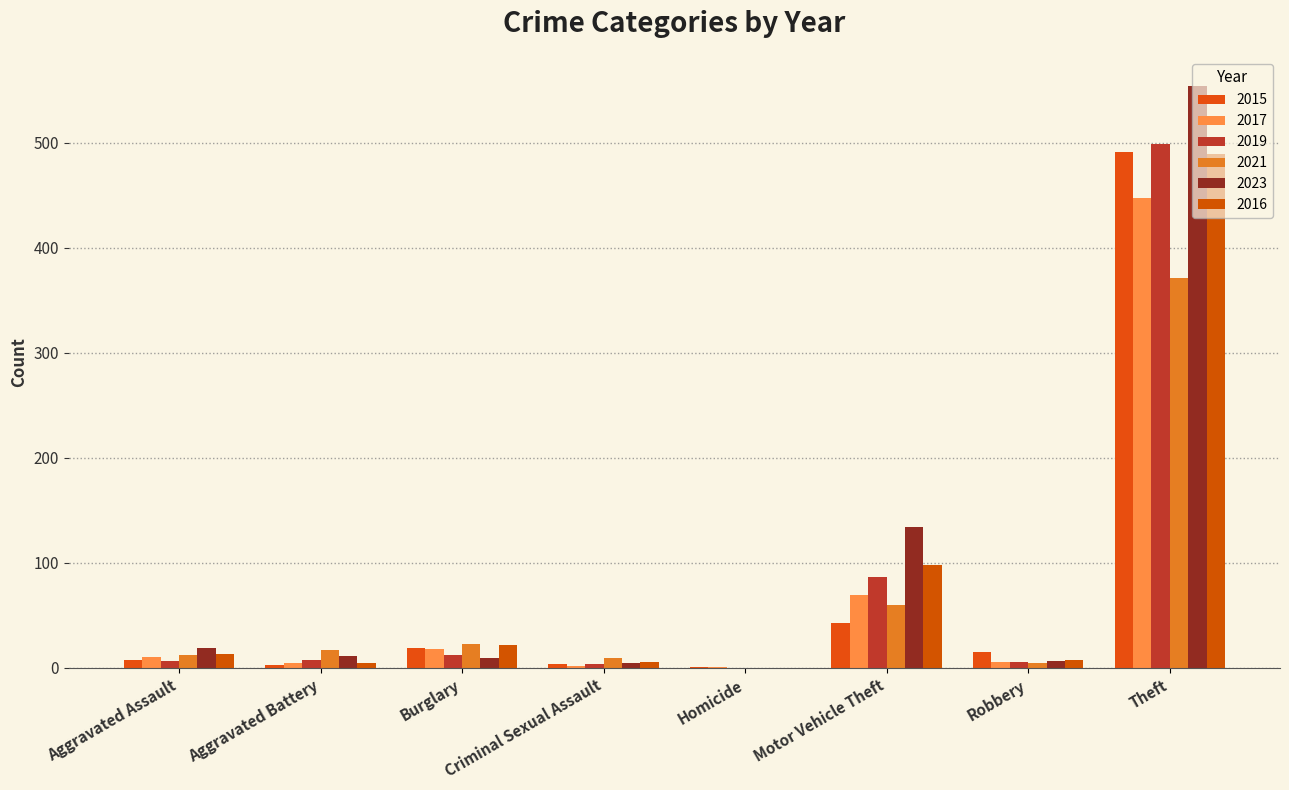

Reading left to right, list all the values displayed in this chart.

2015: Aggravated Assault=8	Aggravated Battery=3	Burglary=19	Criminal Sexual Assault=4	Homicide=1	Motor Vehicle Theft=43	Robbery=15	Theft=491
2017: Aggravated Assault=10	Aggravated Battery=5	Burglary=18	Criminal Sexual Assault=2	Homicide=1	Motor Vehicle Theft=69	Robbery=6	Theft=447
2019: Aggravated Assault=7	Aggravated Battery=8	Burglary=12	Criminal Sexual Assault=4	Homicide=0	Motor Vehicle Theft=87	Robbery=6	Theft=499
2021: Aggravated Assault=12	Aggravated Battery=17	Burglary=23	Criminal Sexual Assault=9	Homicide=0	Motor Vehicle Theft=60	Robbery=5	Theft=371
2023: Aggravated Assault=19	Aggravated Battery=11	Burglary=9	Criminal Sexual Assault=5	Homicide=0	Motor Vehicle Theft=134	Robbery=7	Theft=554
2016: Aggravated Assault=13	Aggravated Battery=5	Burglary=22	Criminal Sexual Assault=6	Homicide=0	Motor Vehicle Theft=98	Robbery=8	Theft=489